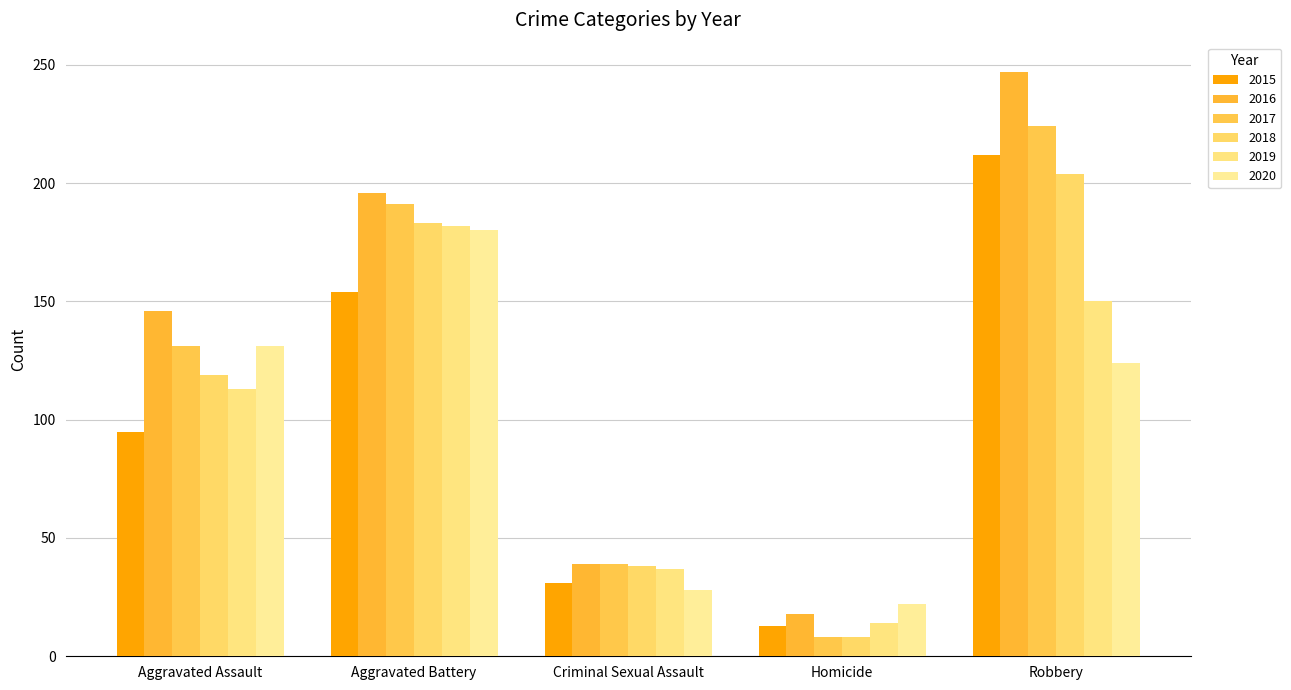

What is the sum of all 2019 values?

496